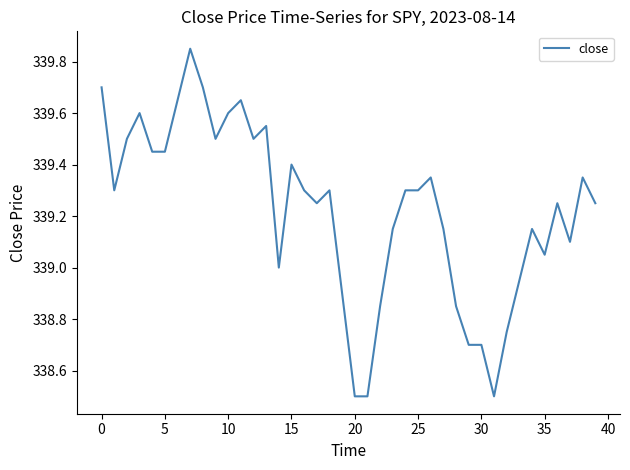

What is the minimum value shown in the chart?

338.5